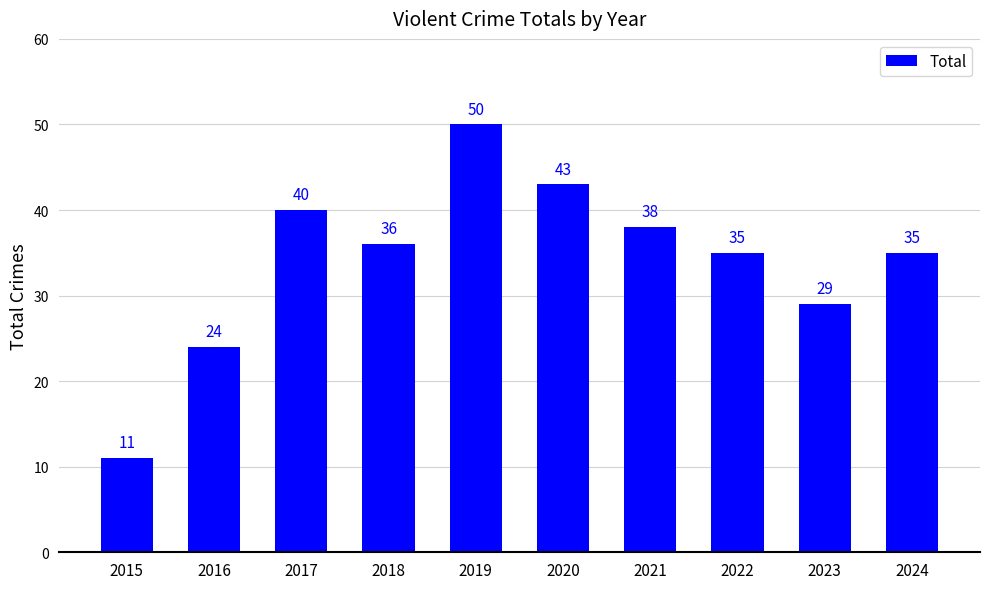

The value at 2018 is 64. True or false?

False